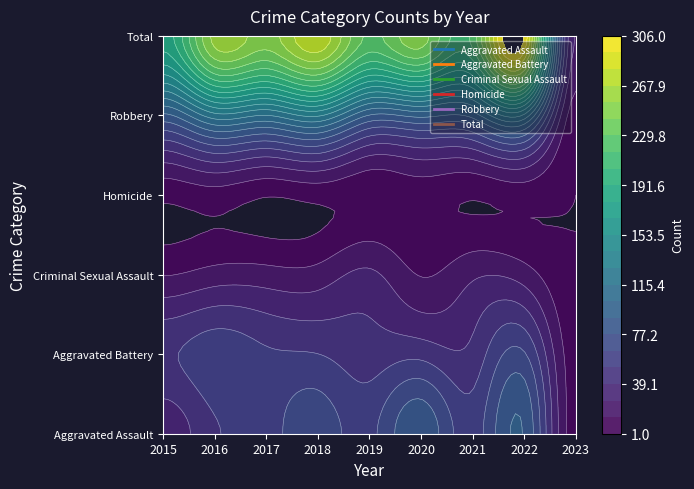

At how many categories does at least one series exceed 152?

8